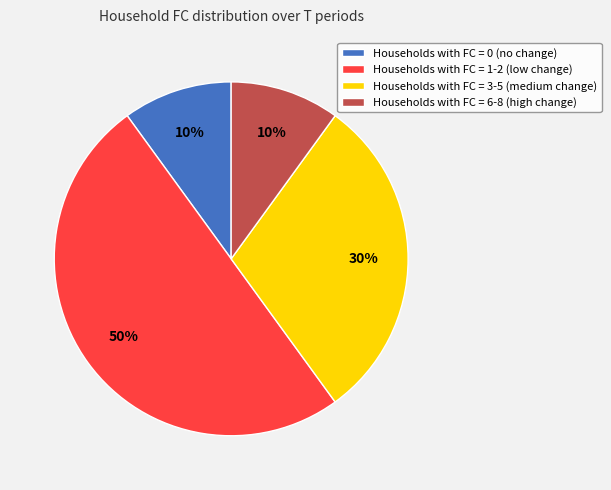

To the nearest percent, what is the difference between the largest and smallest slice percentages?

40%